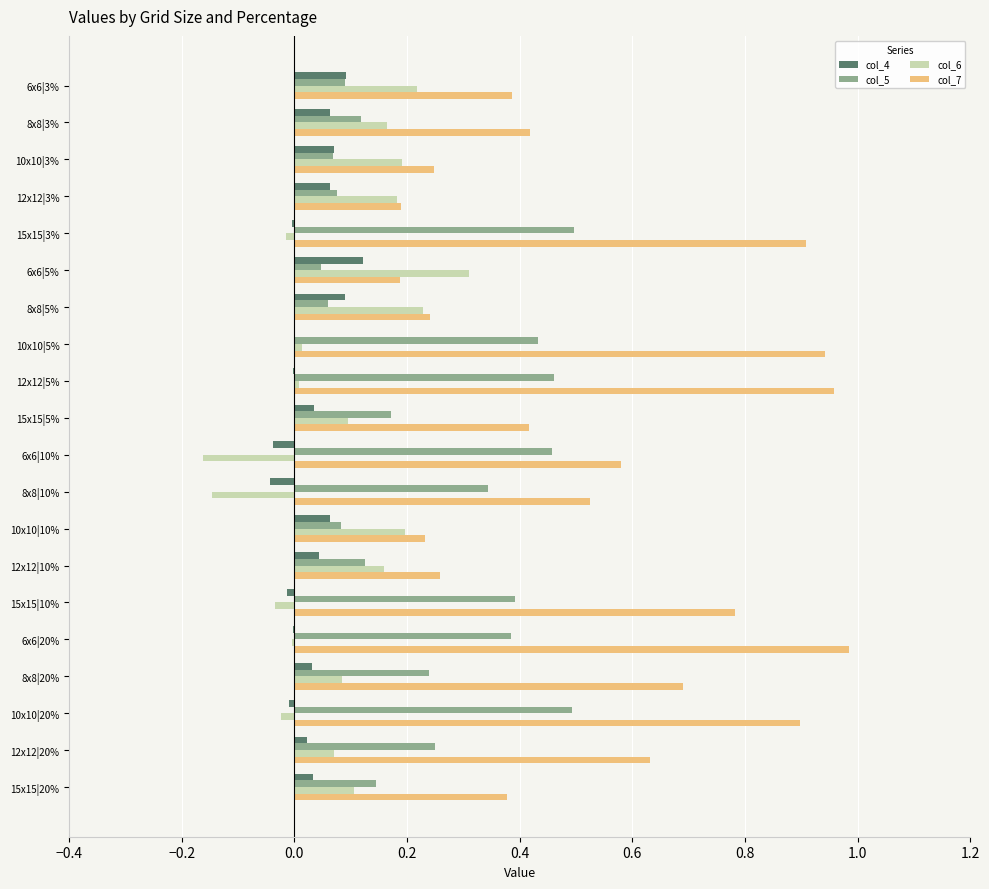

True or false: col_5 has a value of 0.1 at 10x10|10%.

True